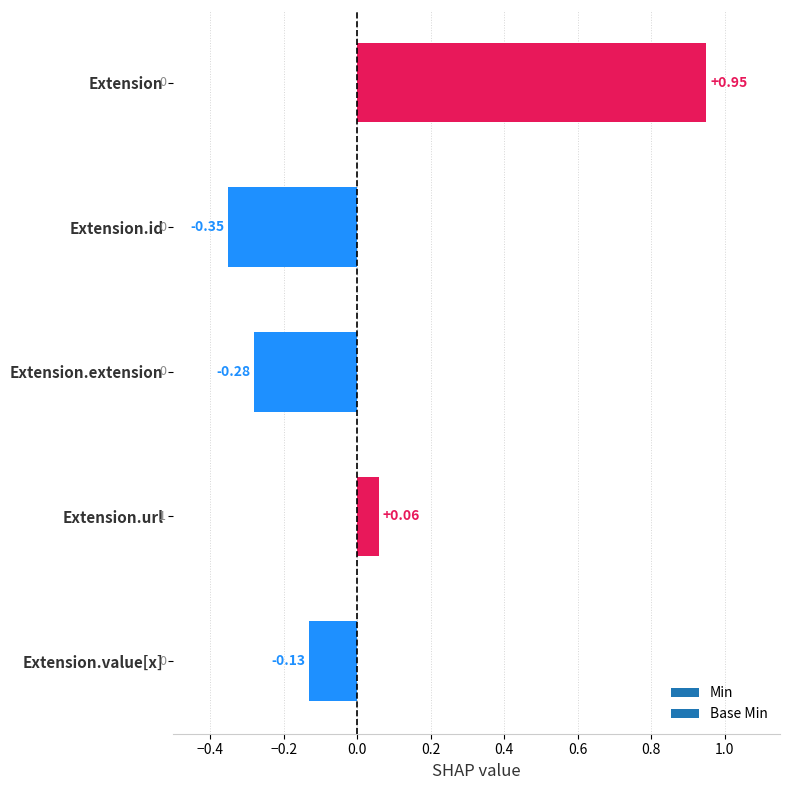

List the labels in order of value, smallest first.

Extension.id, Extension.extension, Extension.value[x], Extension.url, Extension